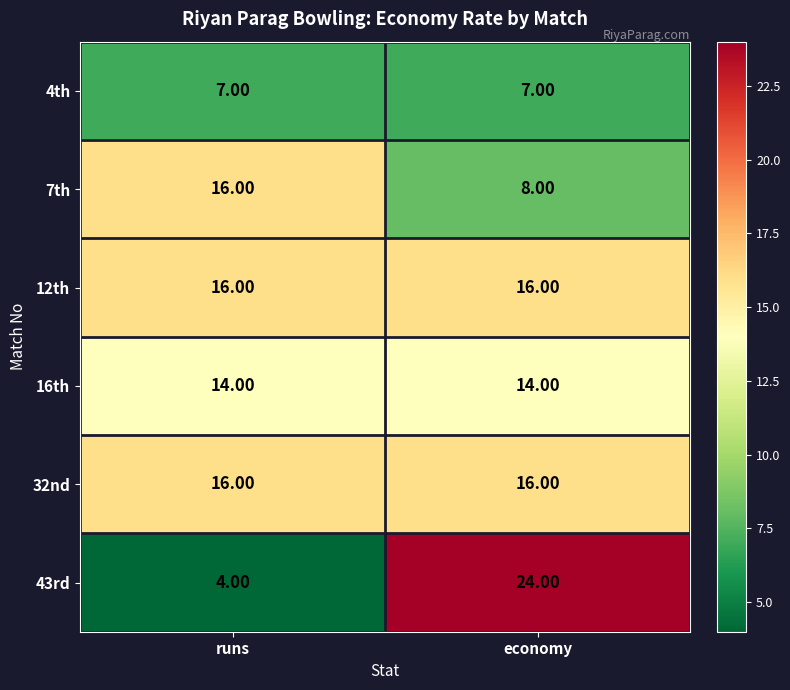

At which label is 43rd closest to 14?

runs